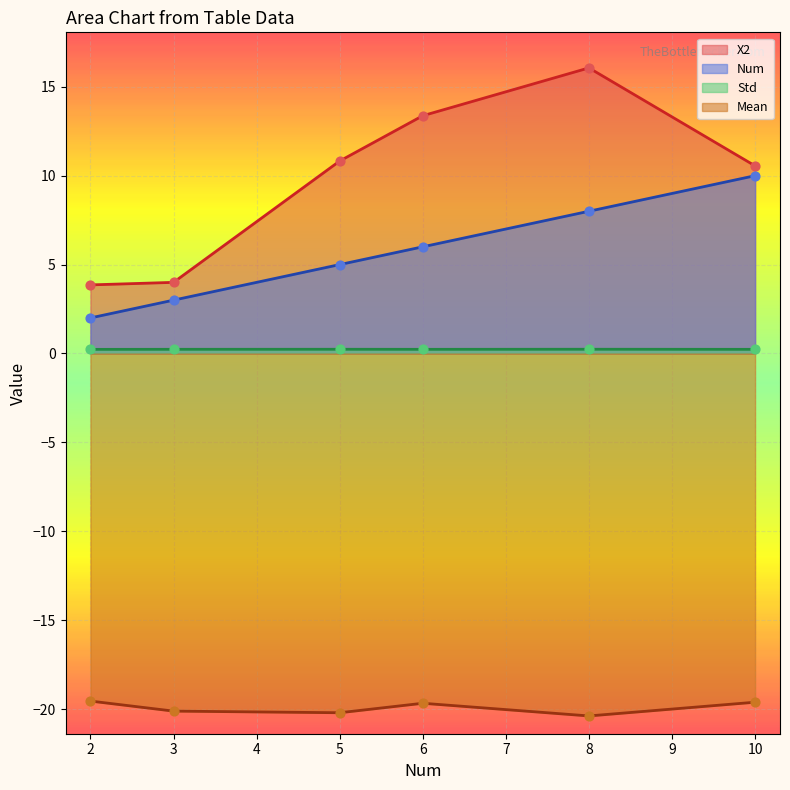

Which series contains the lowest Y value?

Mean